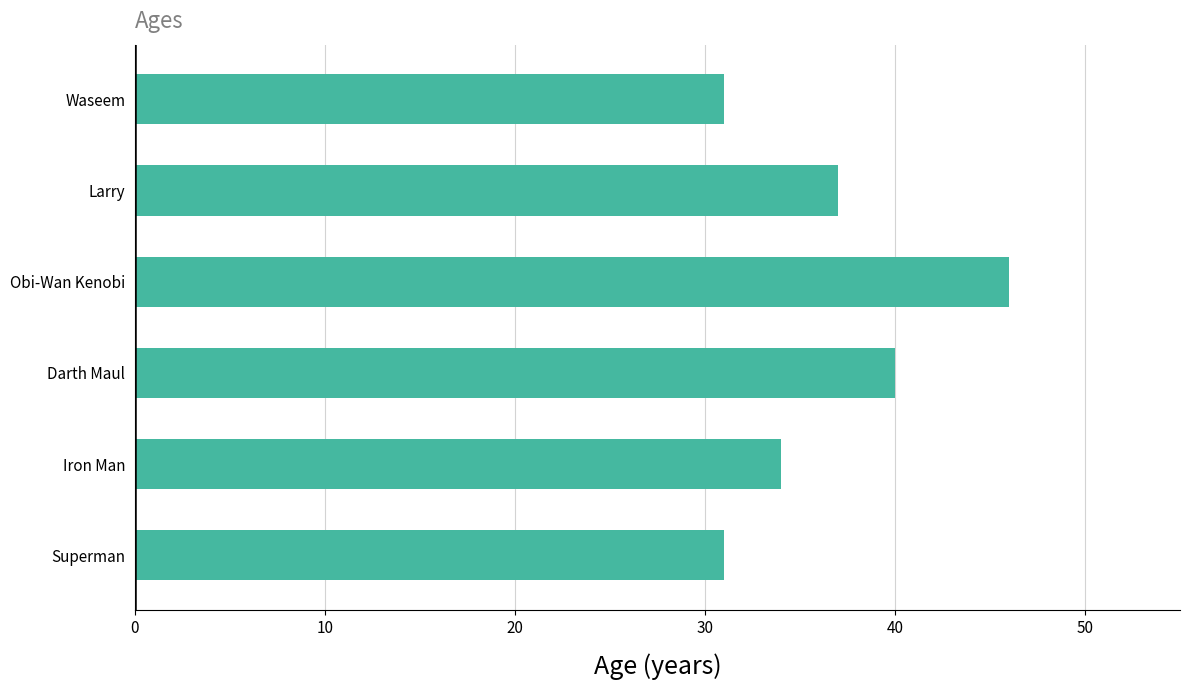

Which has a higher value, Superman or Iron Man?

Iron Man